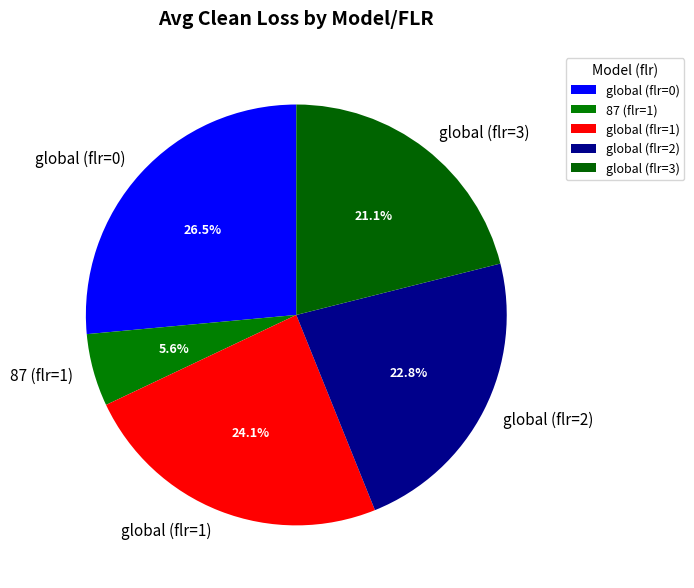

Which slice is the smallest?

87 (flr=1)